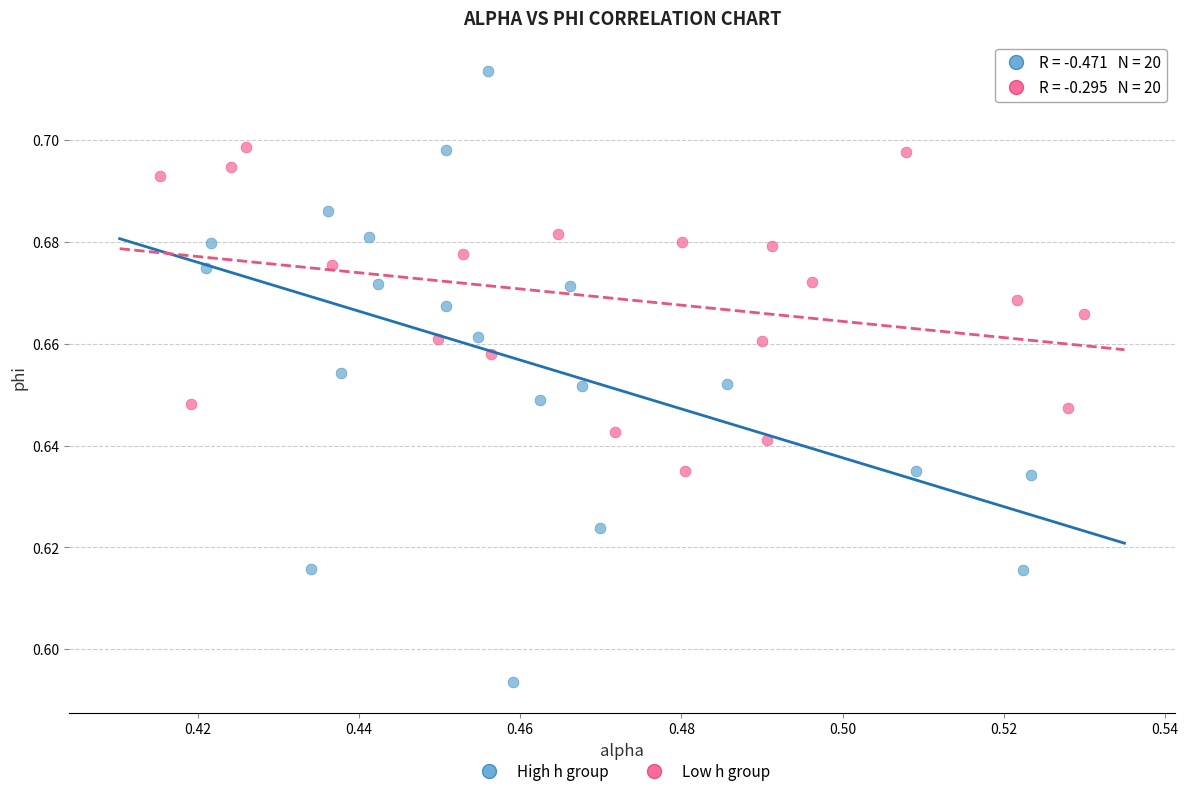

Which series has the largest Y range (max minus min)?

High h group